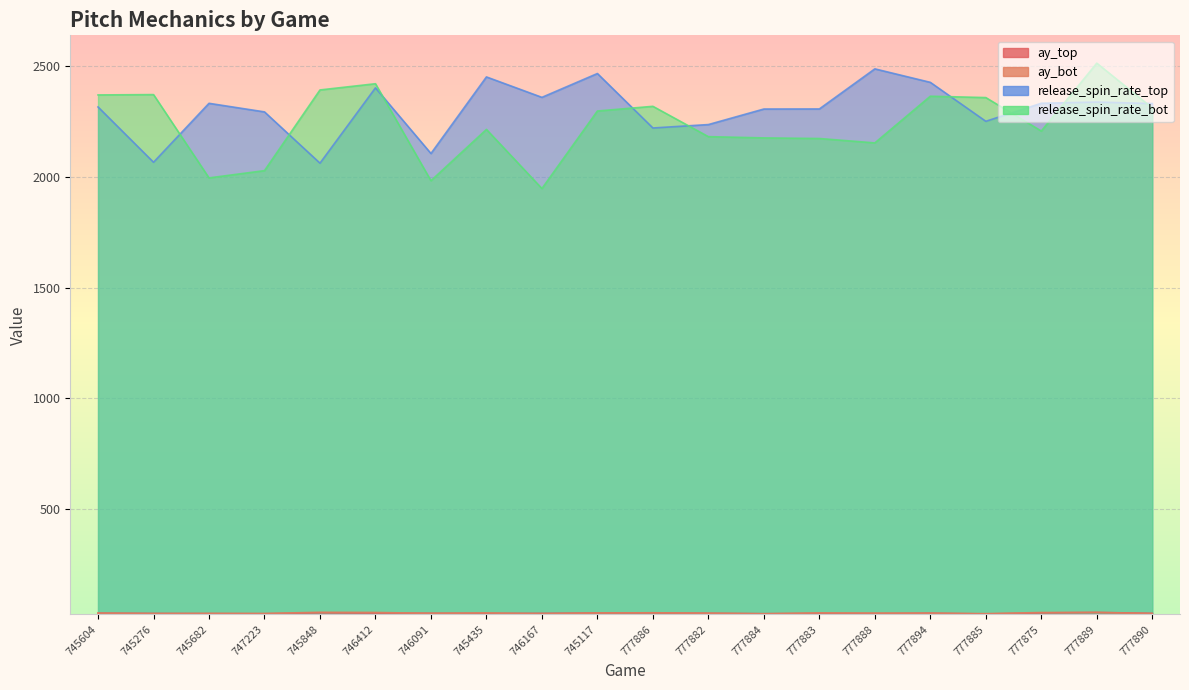

Between 745682 and 777884, which series saw the biggest shift?

release_spin_rate_bot